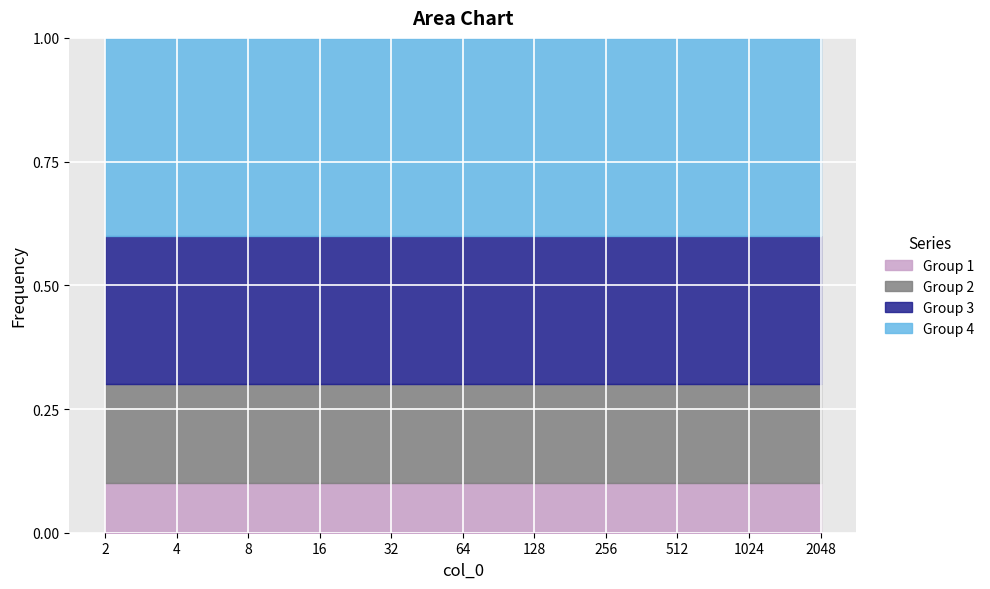

Is it true that Group 1 equals 0.1 at 64?

True